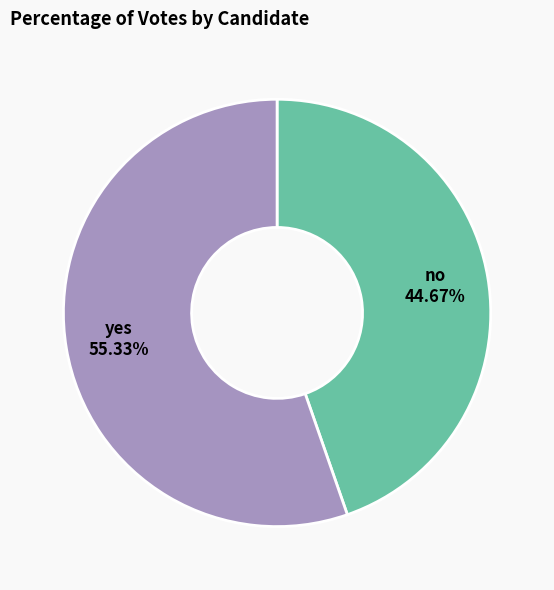

Do yes and no together represent more than half of the pie?

Yes